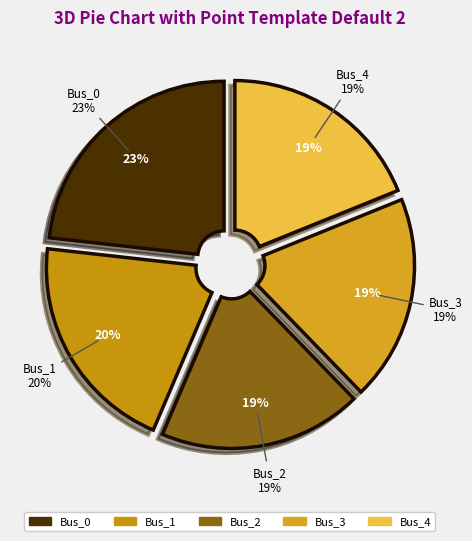

Rank the categories by value from lowest to highest.

Bus_2, Bus_3, Bus_4, Bus_1, Bus_0